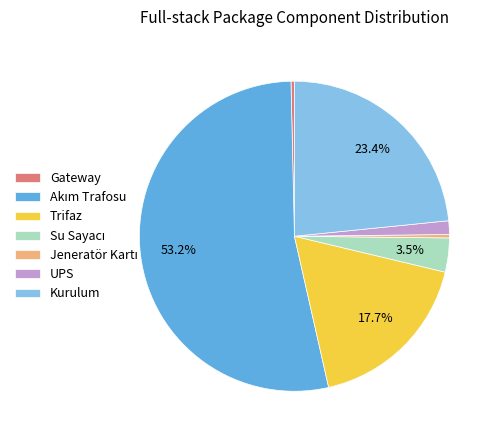

Is there a majority slice in this chart?

Yes